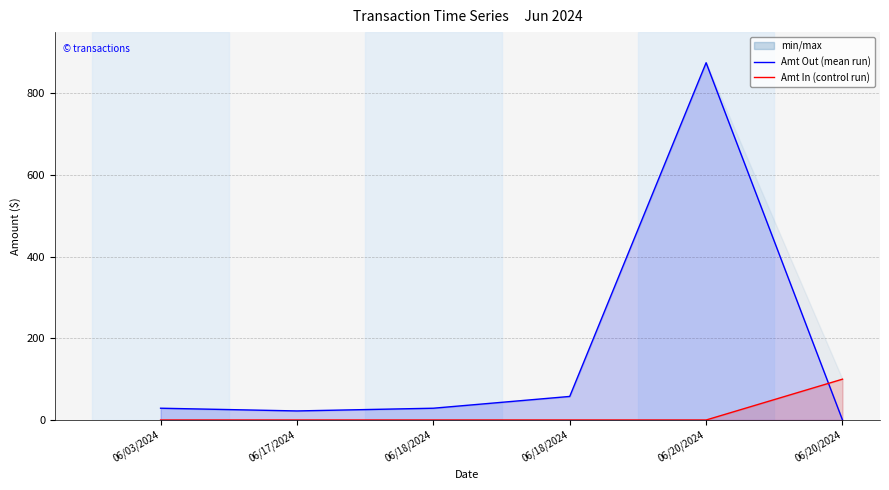

What is the total value across all series at 06/20/2024?

875.0